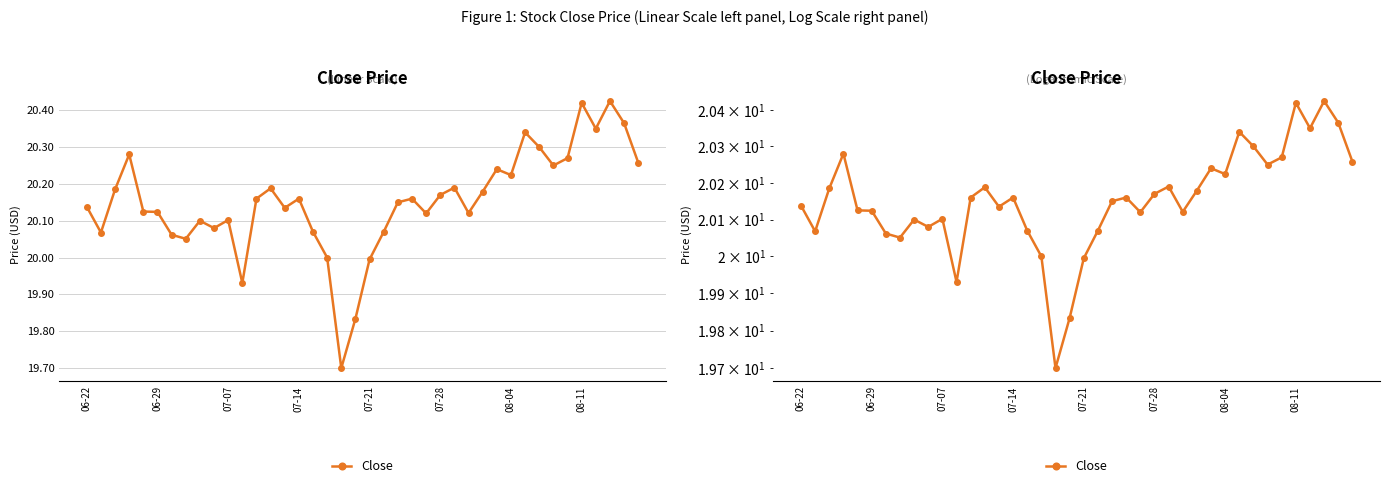

What is the minimum value shown in the chart?

19.7